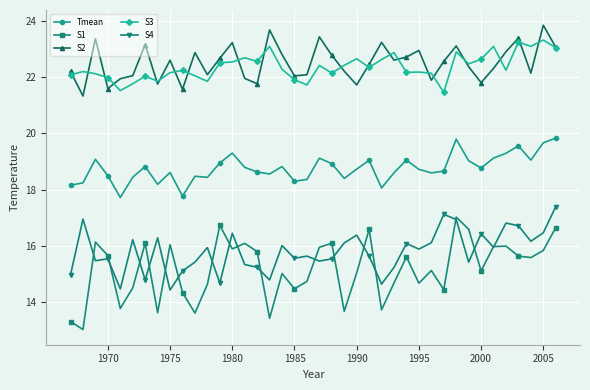

True or false: S2 has more than 0 interior local peaks.

True